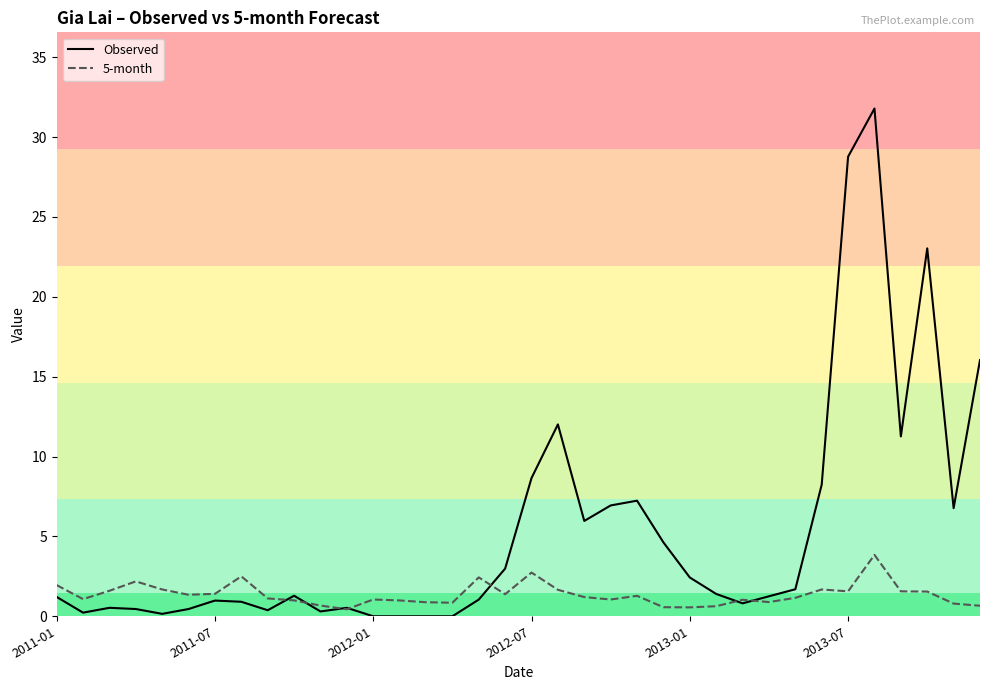

True or false: Observed and 5-month intersect in this chart.

True